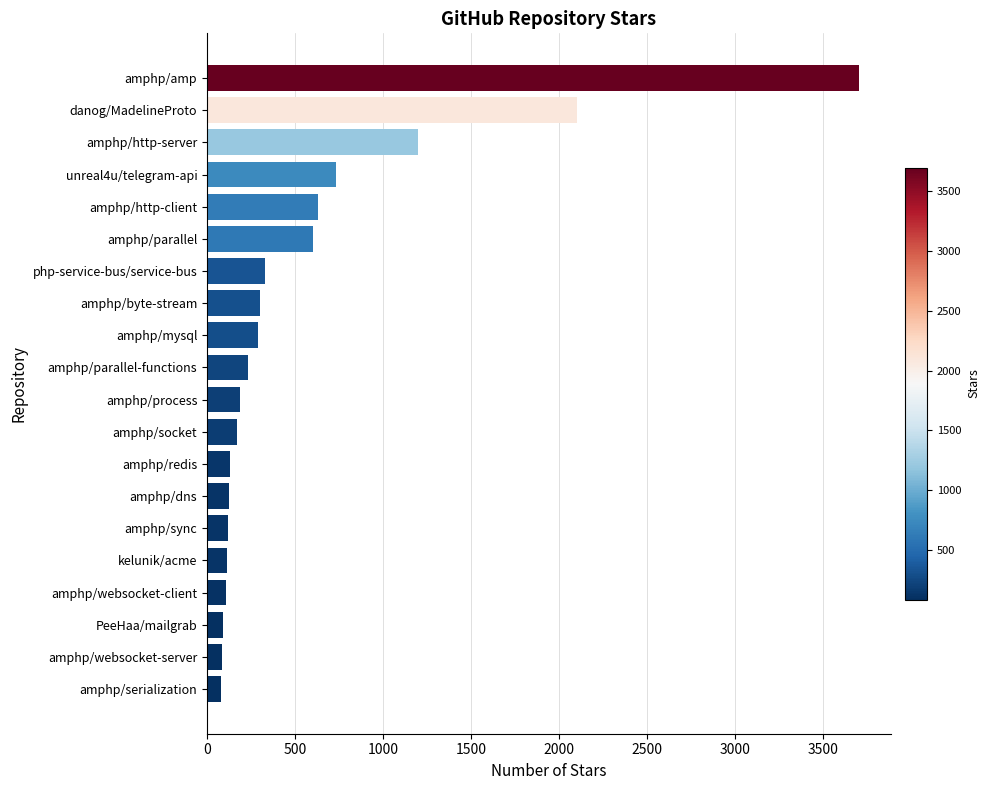

Which has a higher value, amphp/redis or amphp/parallel-functions?

amphp/parallel-functions